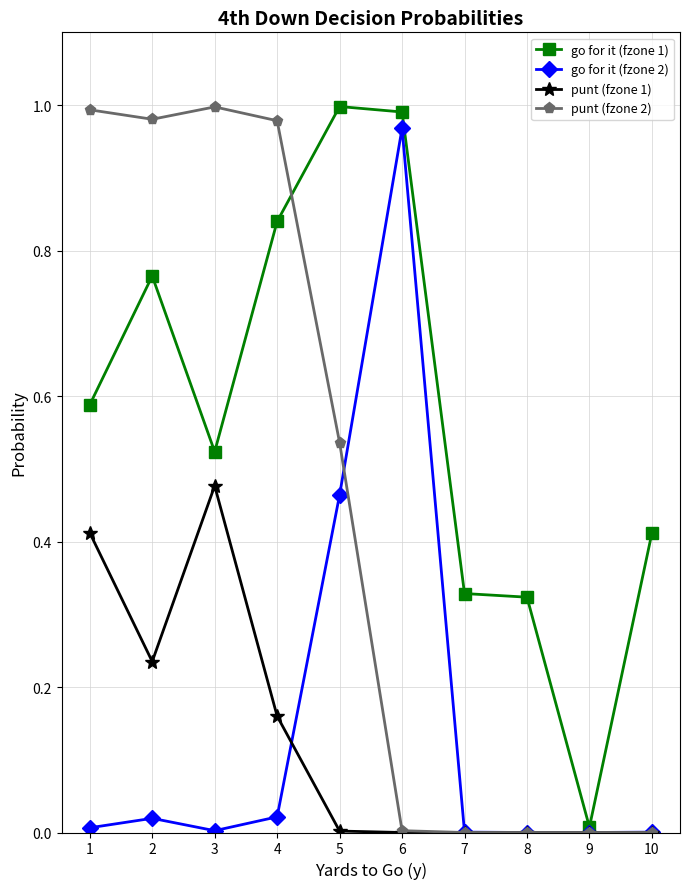

How many data points does each series have?

10